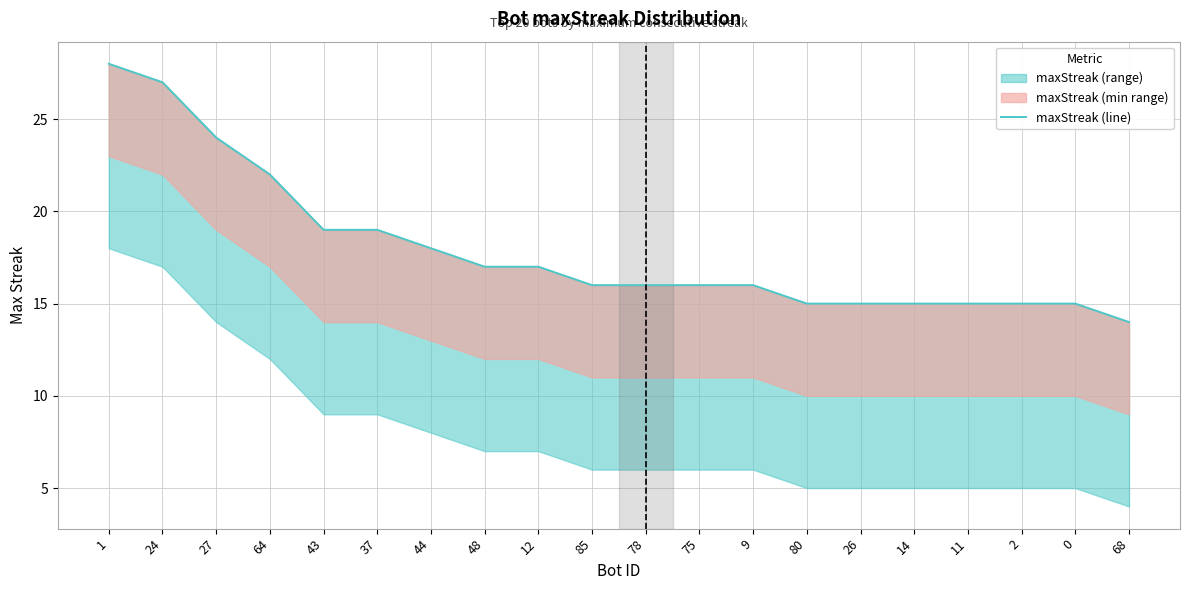

What is the value of the 11th point from the left?

16